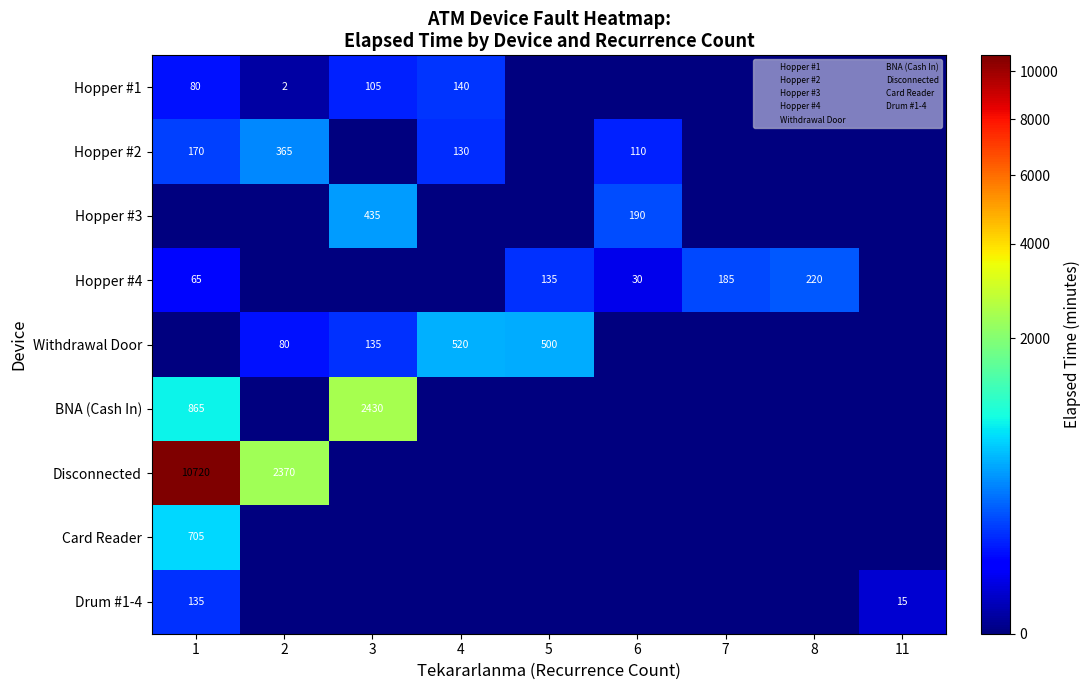

What is the total value across all series at 3?

3105